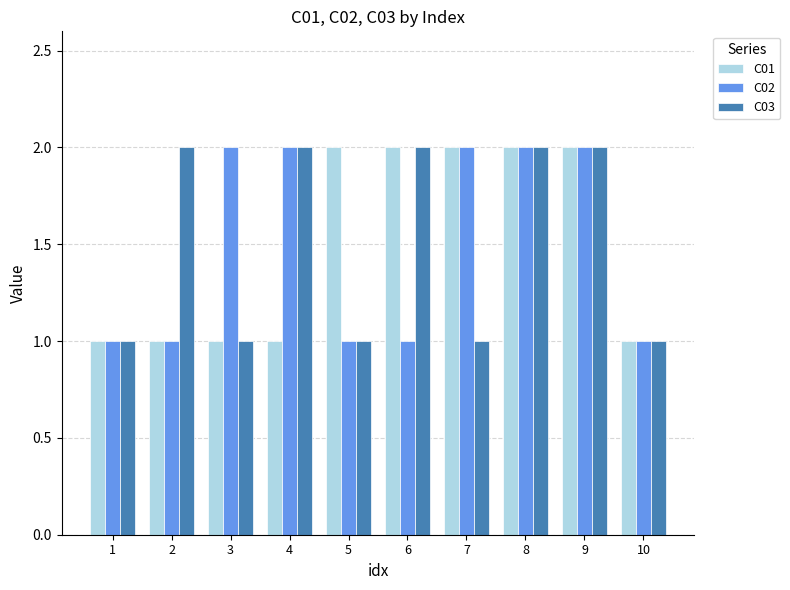

What is the greatest value displayed?

2